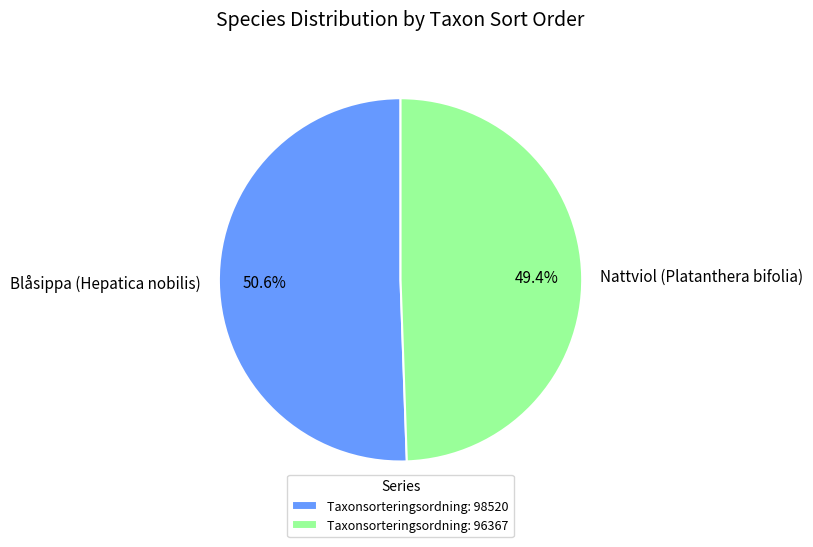

How many slices are in this pie chart?

2